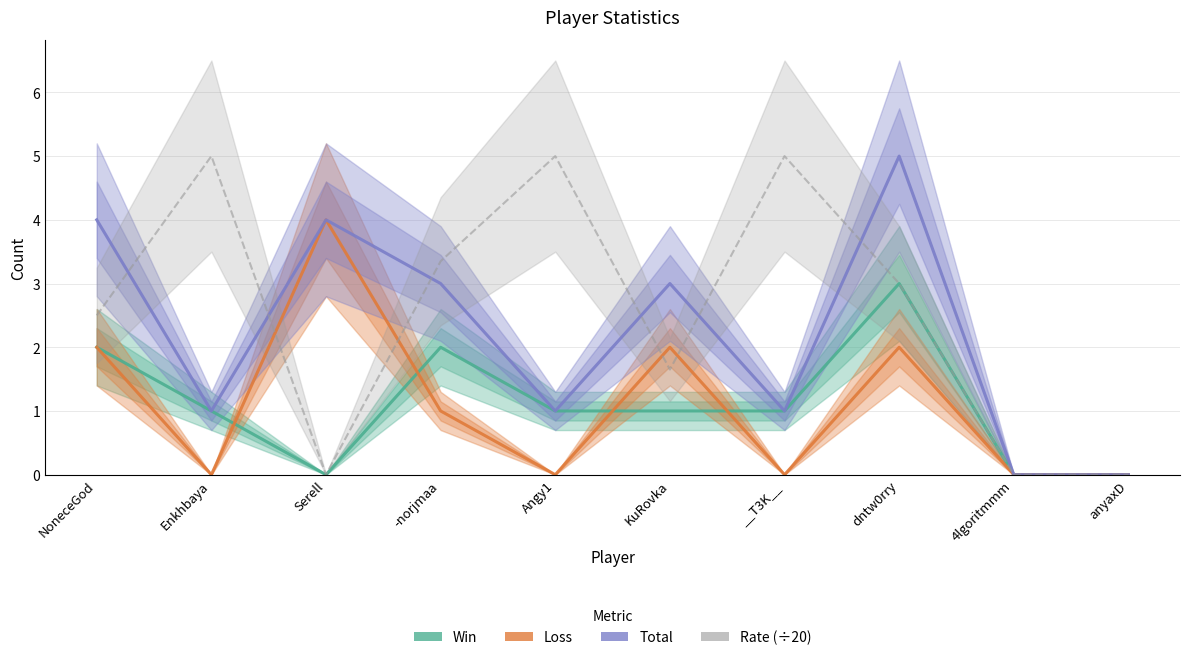

How many data points in Total are less than 3?

5